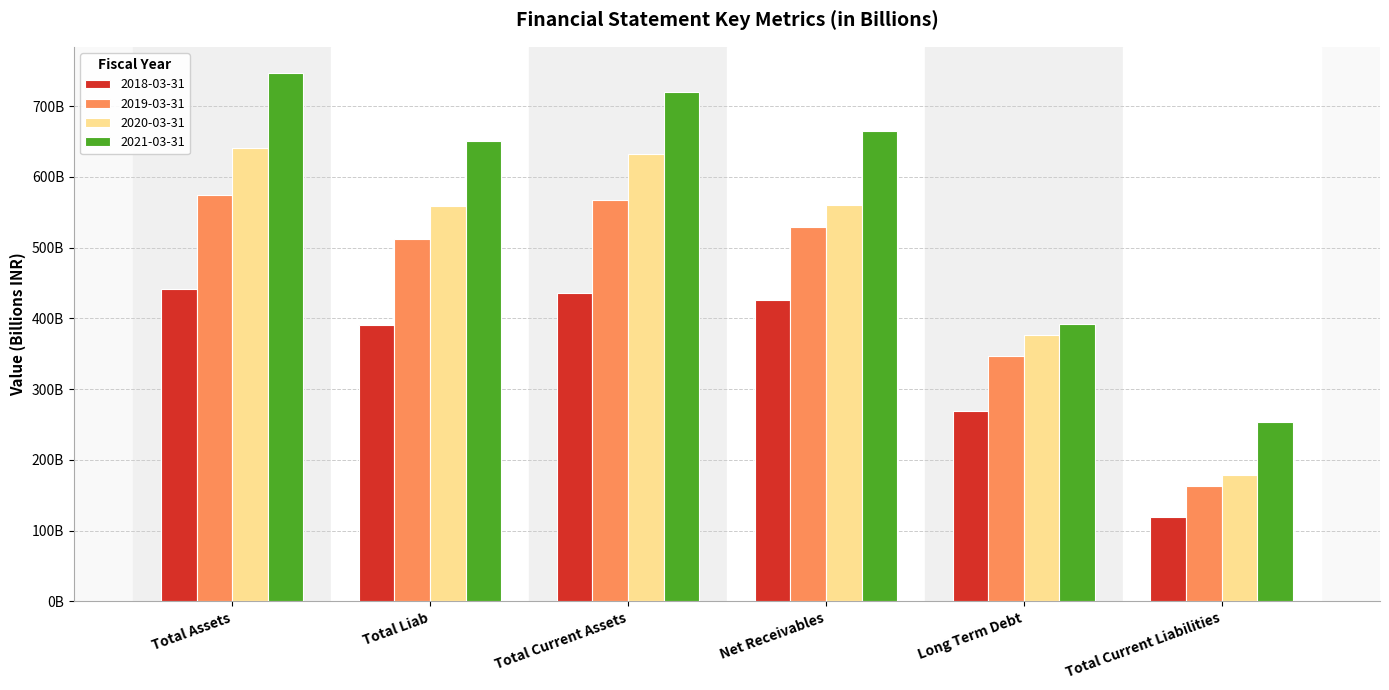

Where is 2018-03-31 nearest to the value 280?

Long Term Debt